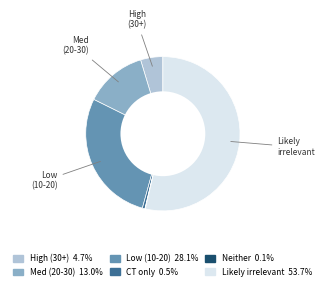

Is there a majority slice in this chart?

Yes